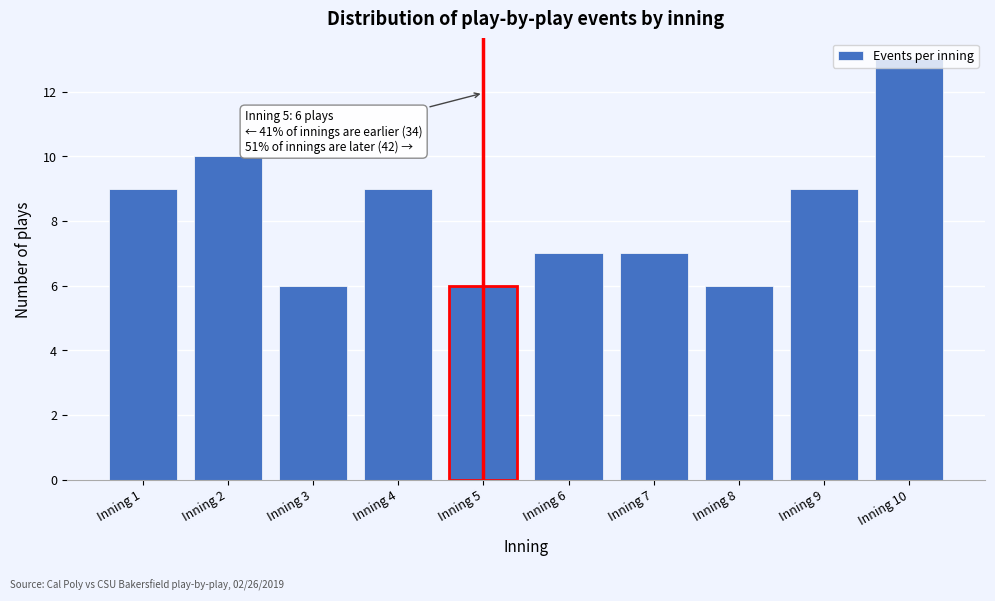

What is the ratio of the value at Inning 1 to the value at Inning 3?

1.5